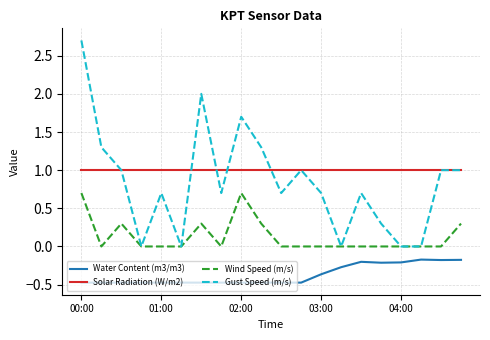

List the series in order of their peak value, highest first.

Gust Speed (m/s), Solar Radiation (W/m2), Wind Speed (m/s), Water Content (m3/m3)